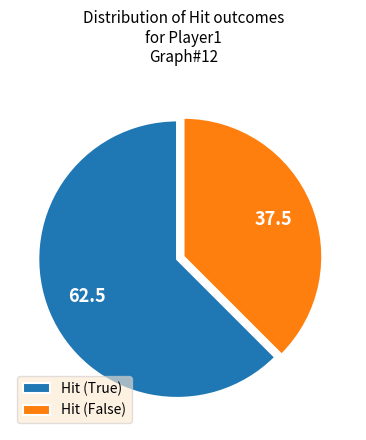

Between Hit (False) and Hit (True), which is larger?

Hit (True)